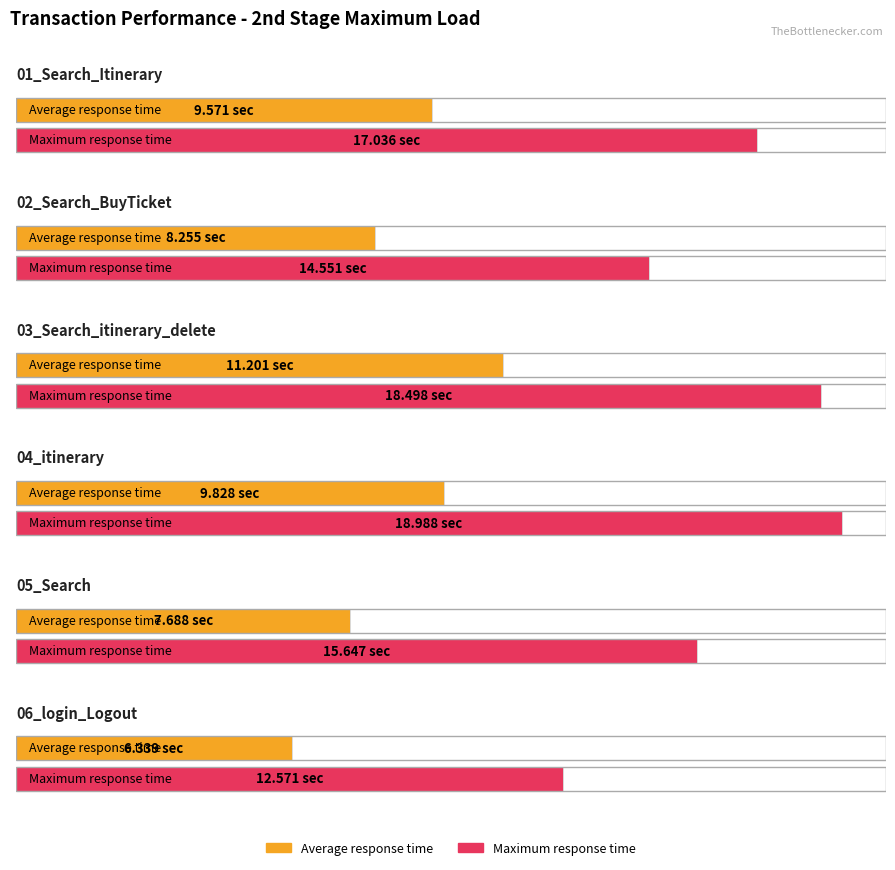

What is the average value of the Maximum series?

16.2